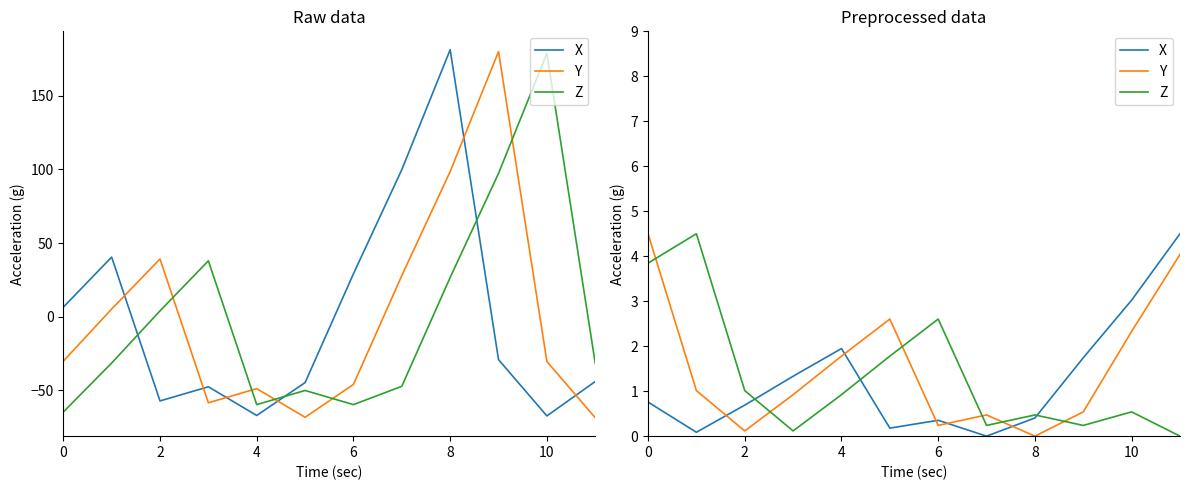

What is the label of the 10th point from the right?

2